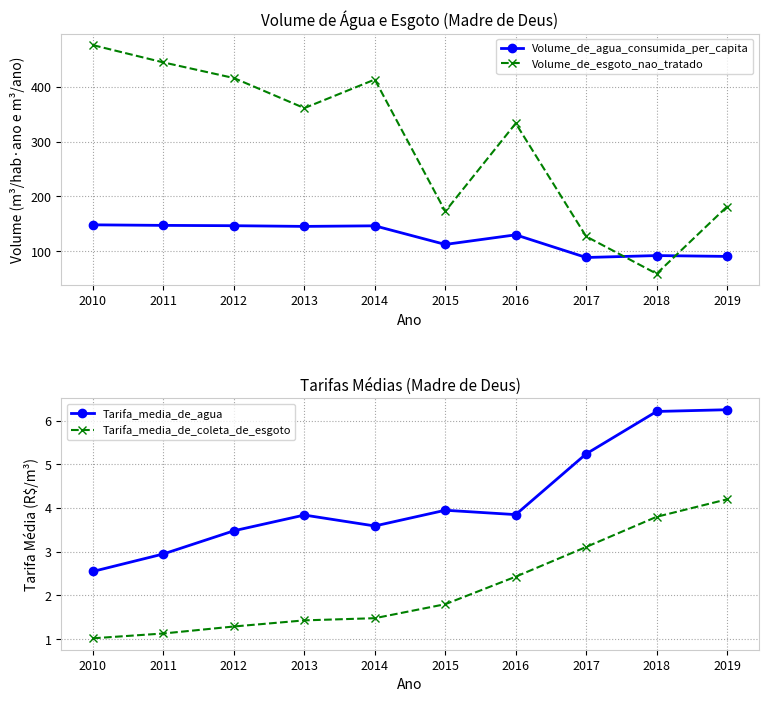

How many values in the Tarifa_media_de_agua series exceed 3?

8